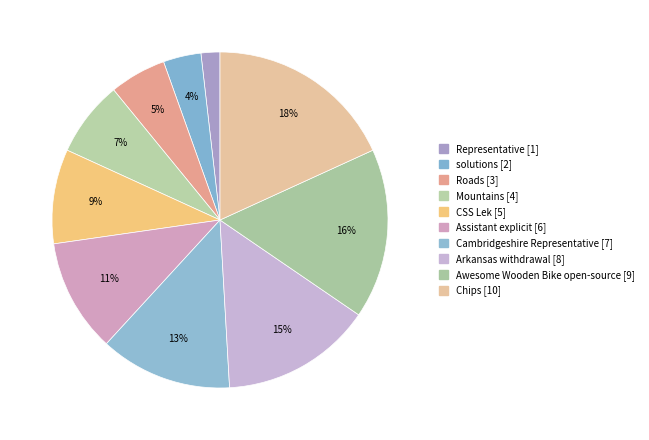

How many slices are in this pie chart?

10